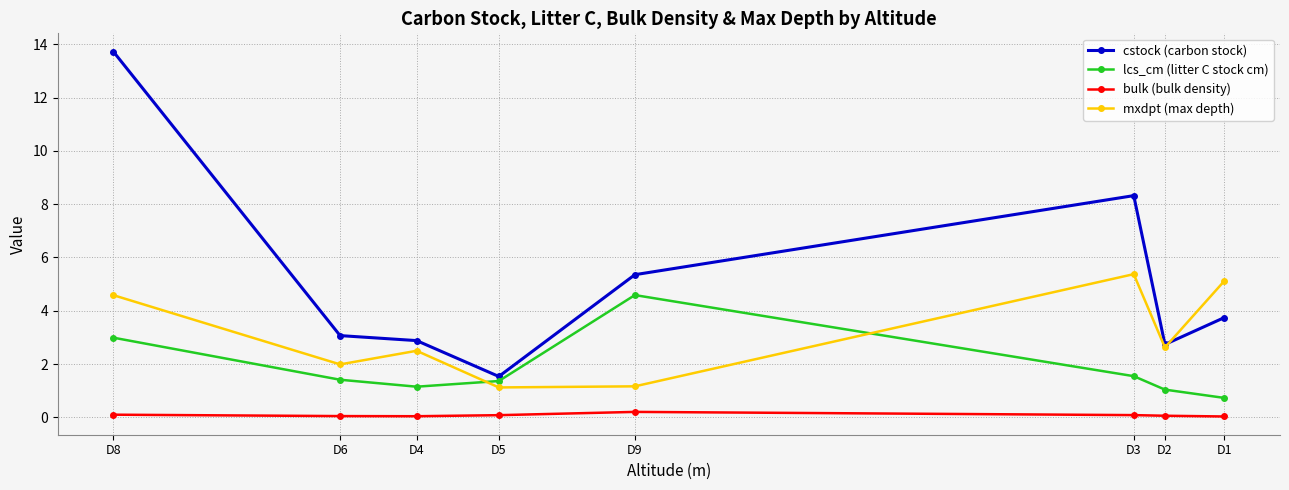

List the series in order of their overall mean, lowest first.

bulk (bulk density), lcs_cm (litter C stock cm), mxdpt (max depth), cstock (carbon stock)